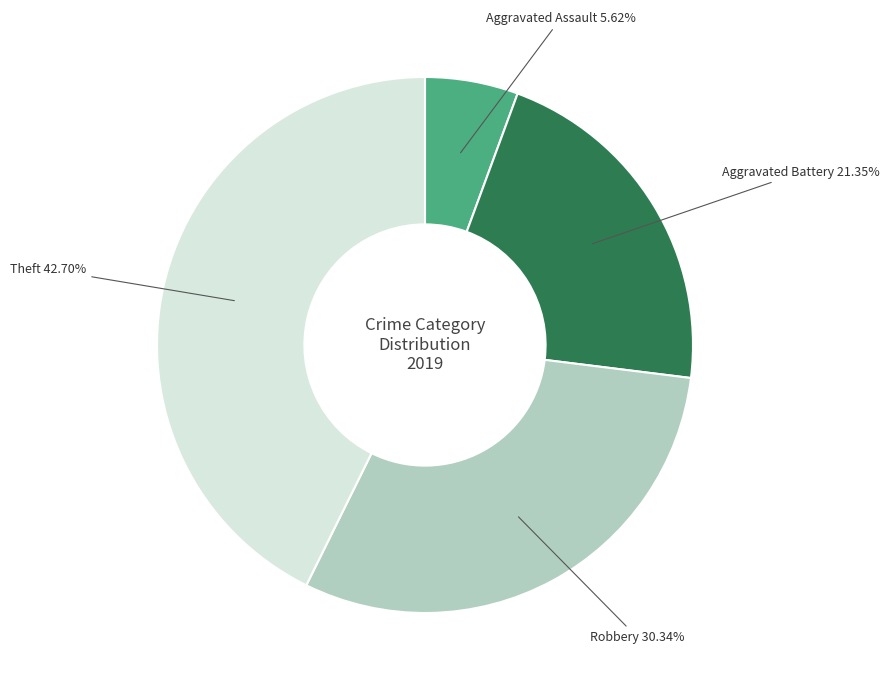

Is there a majority slice in this chart?

No